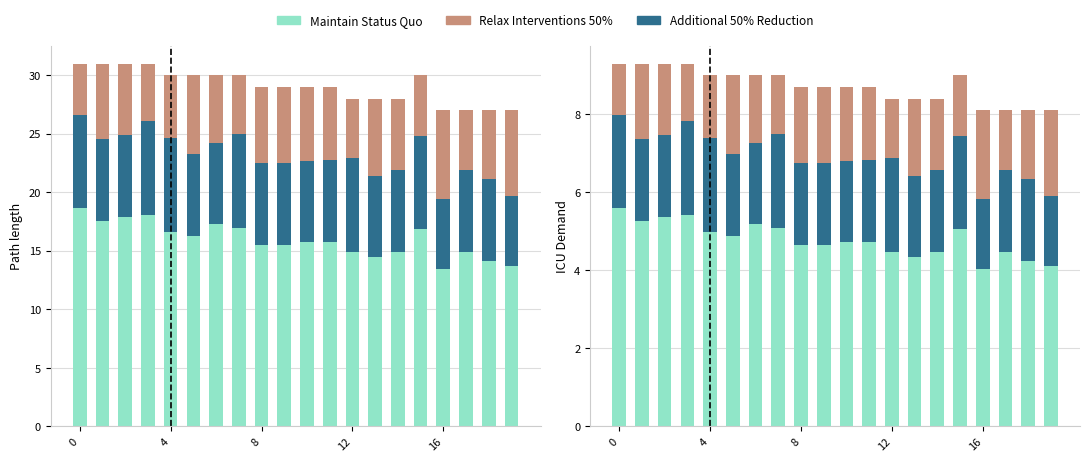

Between 12 and 12, which is larger?

12